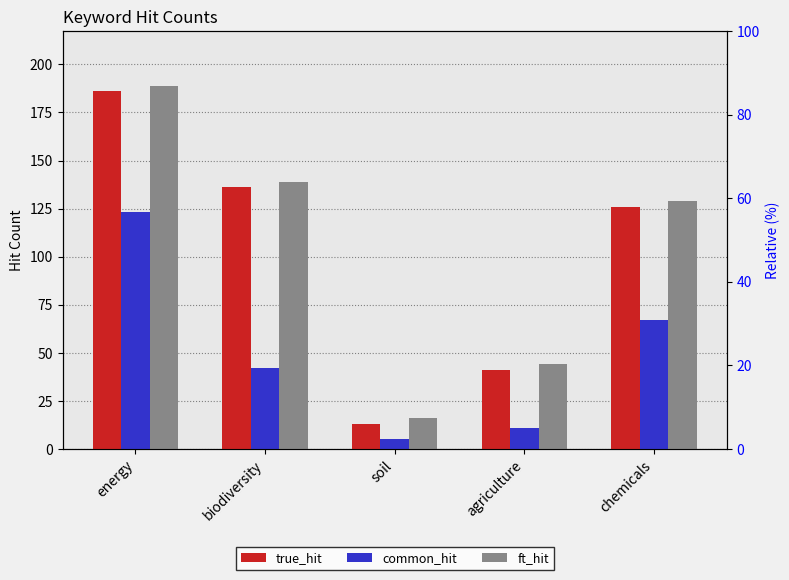

What is the value of the true_hit bar at the 4th from the left?

41